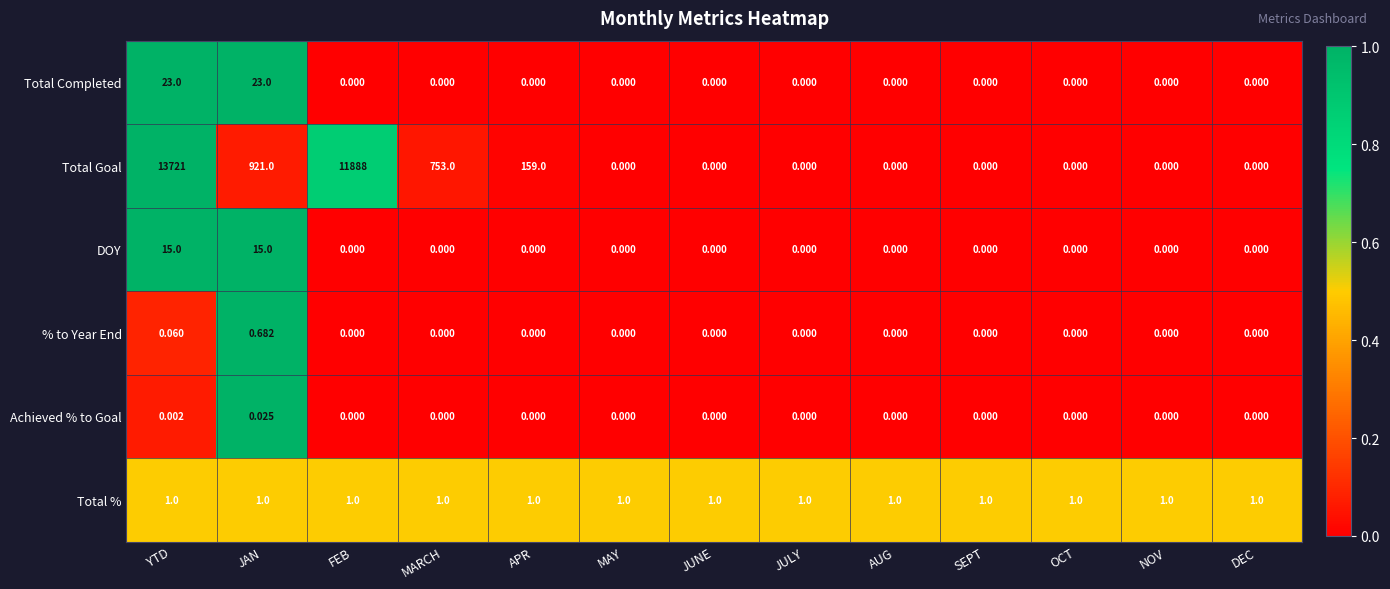

Which series has the widest spread of values?

Total Goal